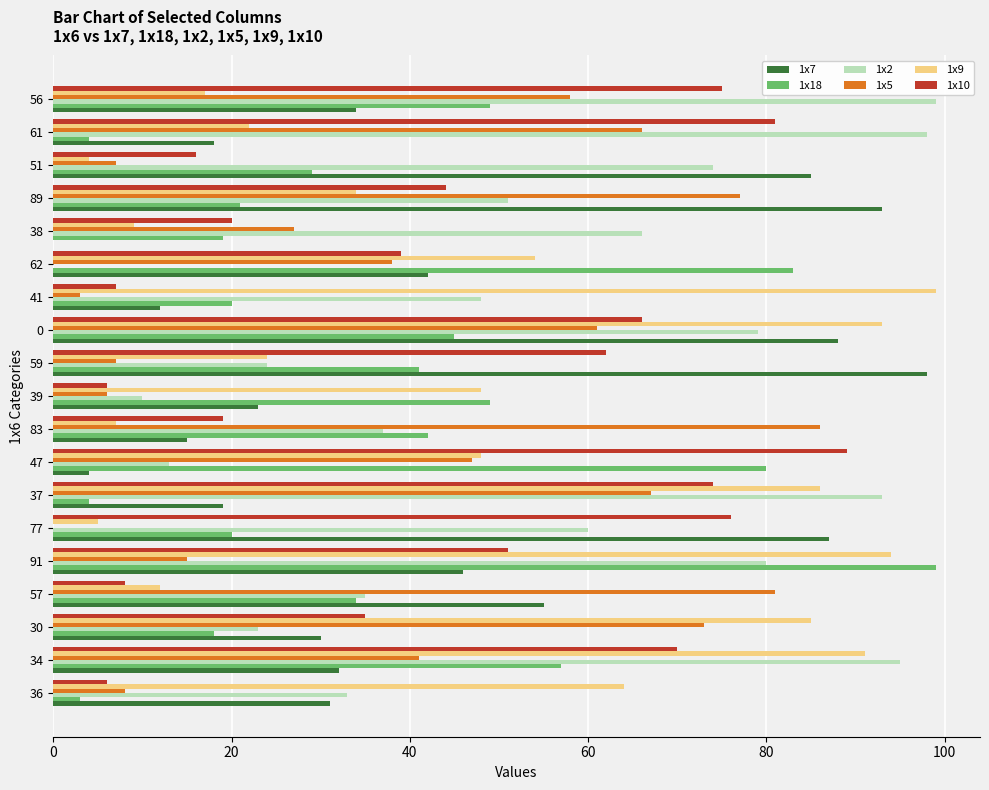

Which series has the largest total across all categories?

1x2